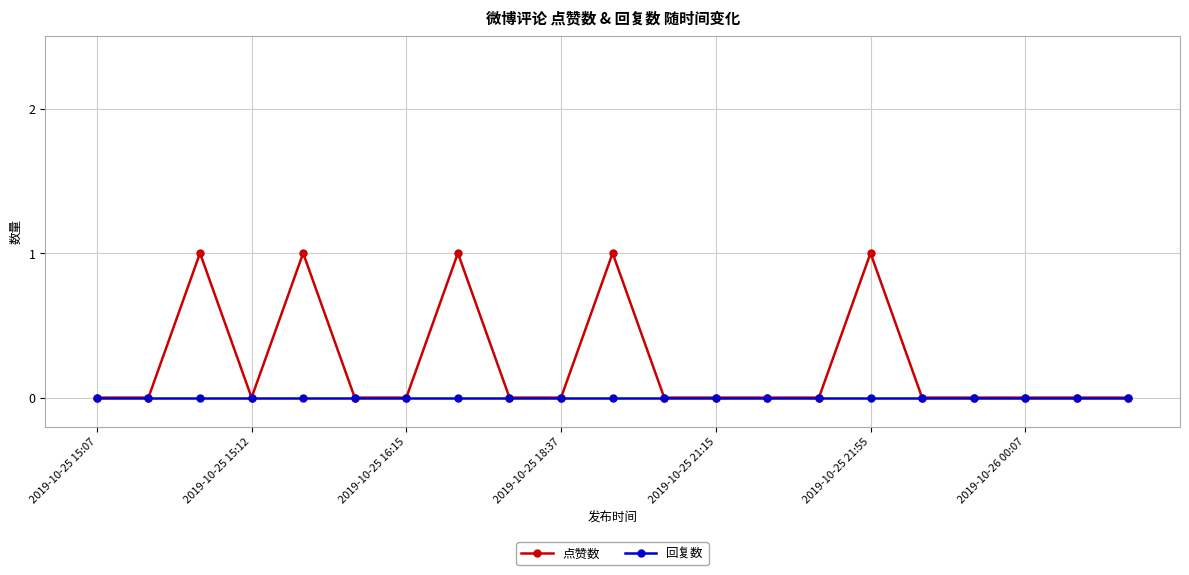

What is the difference between the maximum and minimum values in the 点赞数 series?

1